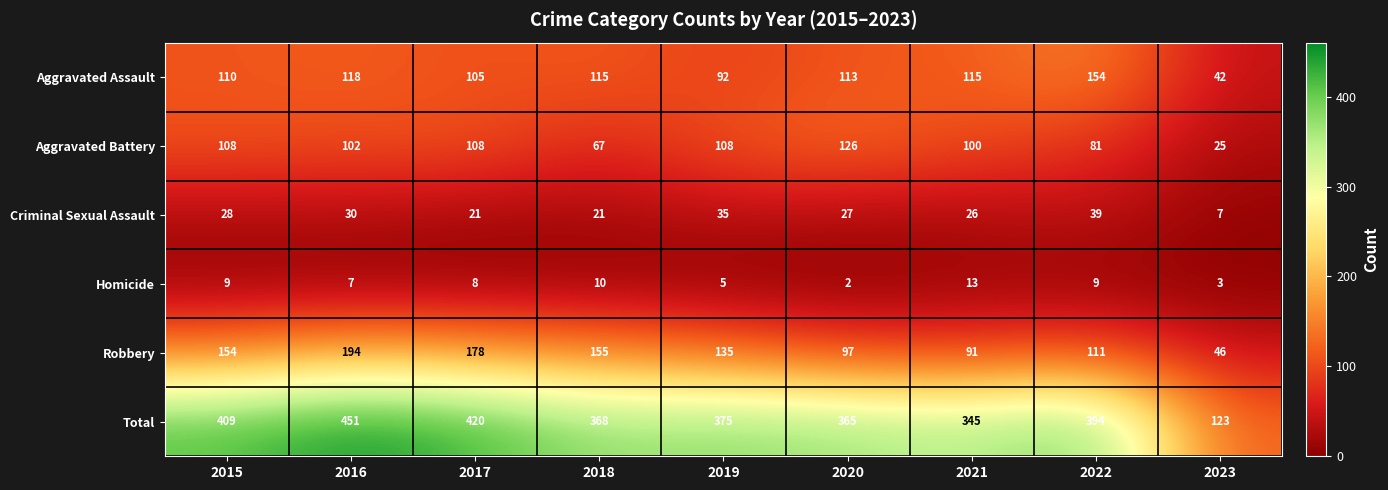

Which series has the largest total across all categories?

Total